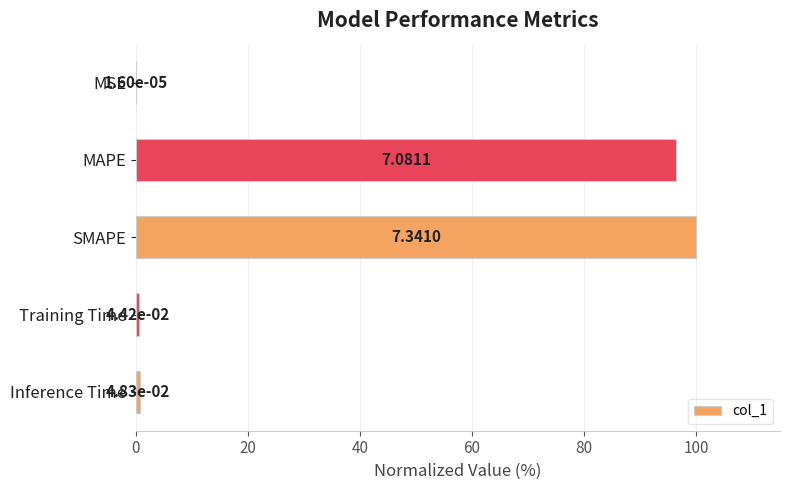

Which label corresponds to the largest value in the chart?

SMAPE